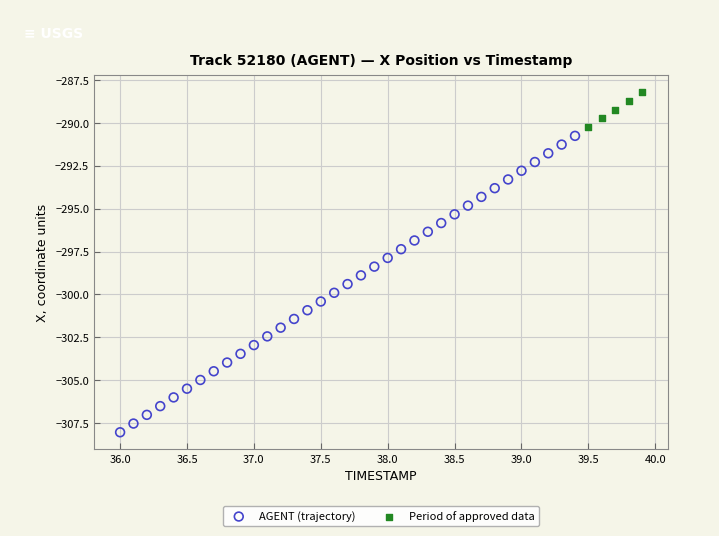

Which series contains the lowest Y value?

AGENT (trajectory)